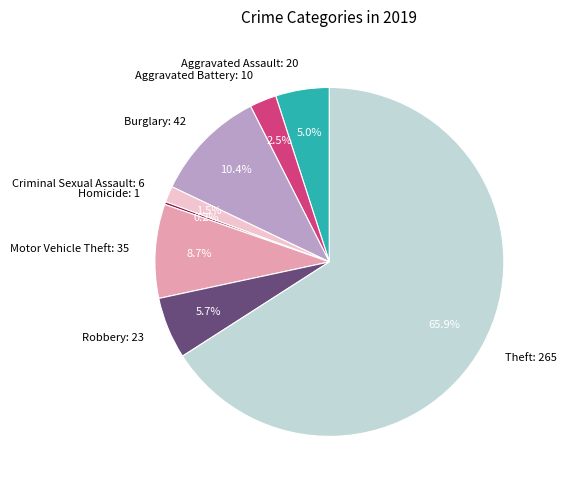

What is the ratio of the value at Robbery: 23 to the value at Motor Vehicle Theft: 35?

0.7